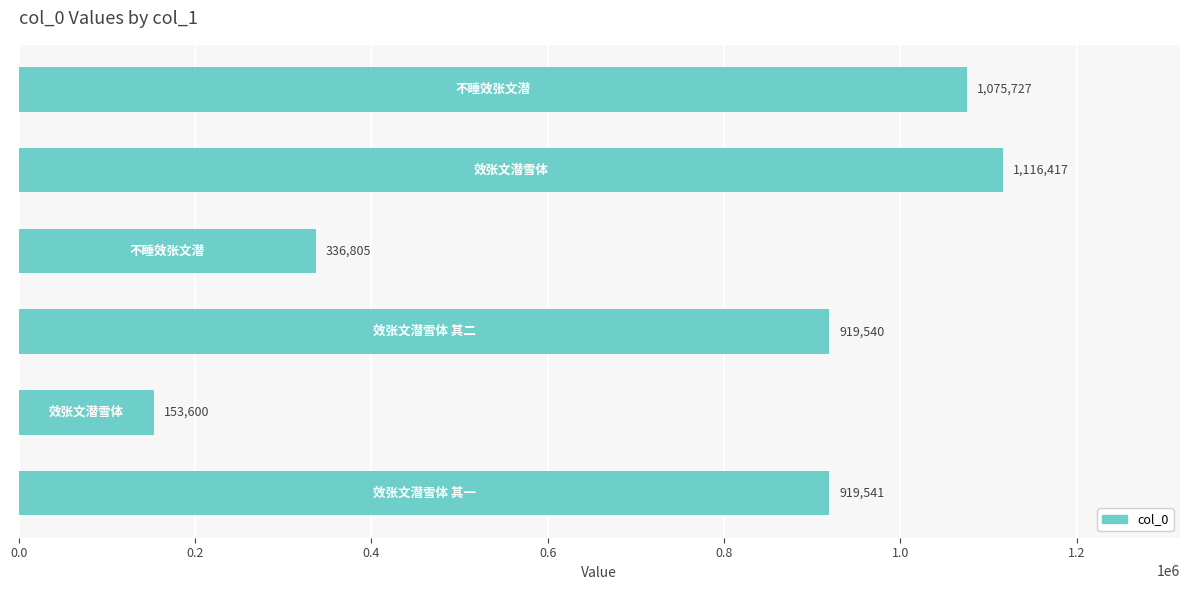

What is the difference between the second highest and minimum values?

922127